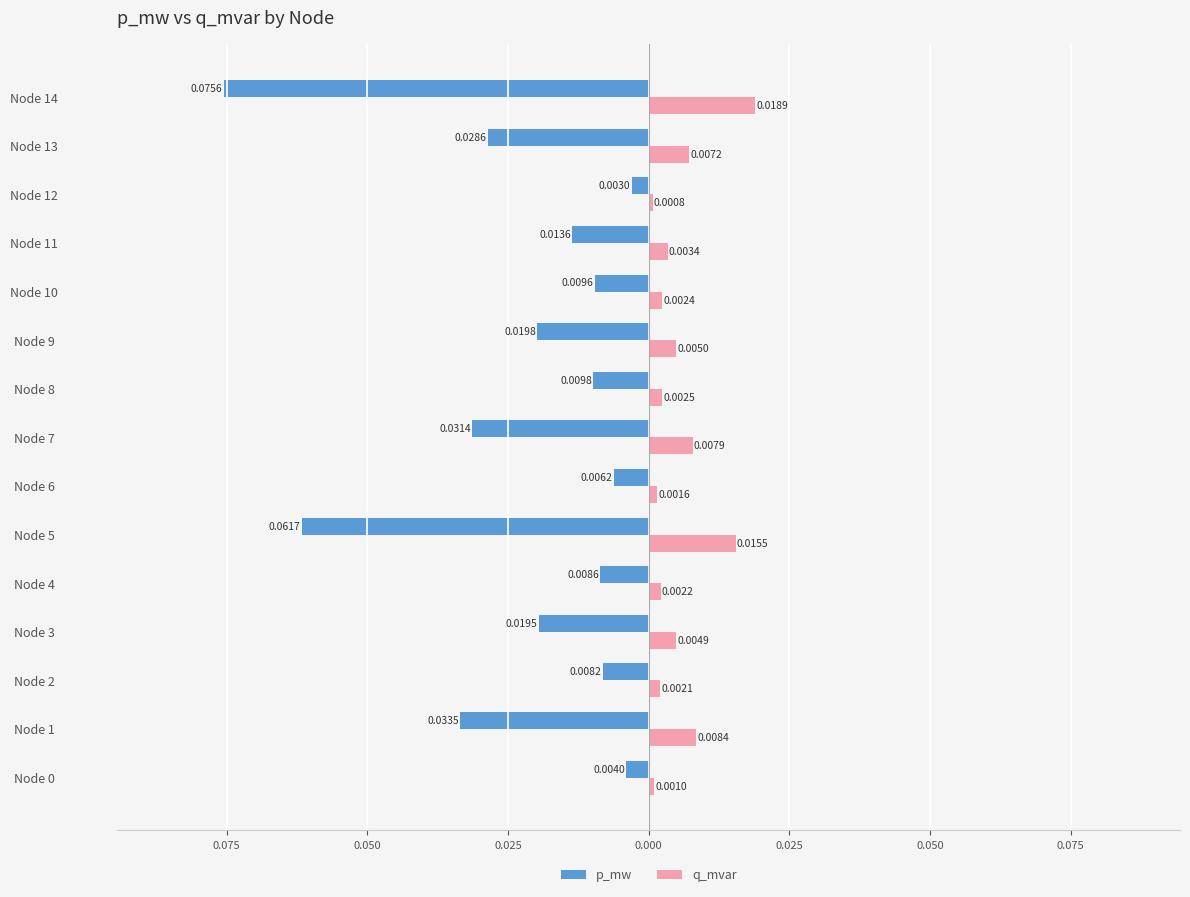

Reading left to right, extract all data points from this chart.

p_mw: -0.0	-0.0	-0.0	-0.0	-0.0	-0.1	-0.0	-0.0	-0.0	-0.0	-0.0	-0.0	-0.0	-0.0	-0.1
q_mvar: 0.0	0.0	0.0	0.0	0.0	0.0	0.0	0.0	0.0	0.0	0.0	0.0	0.0	0.0	0.0